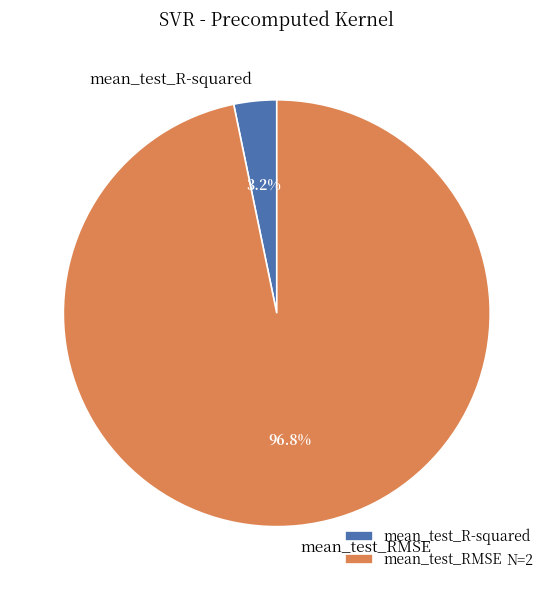

Which has a higher value, mean_test_R-squared or mean_test_RMSE?

mean_test_RMSE